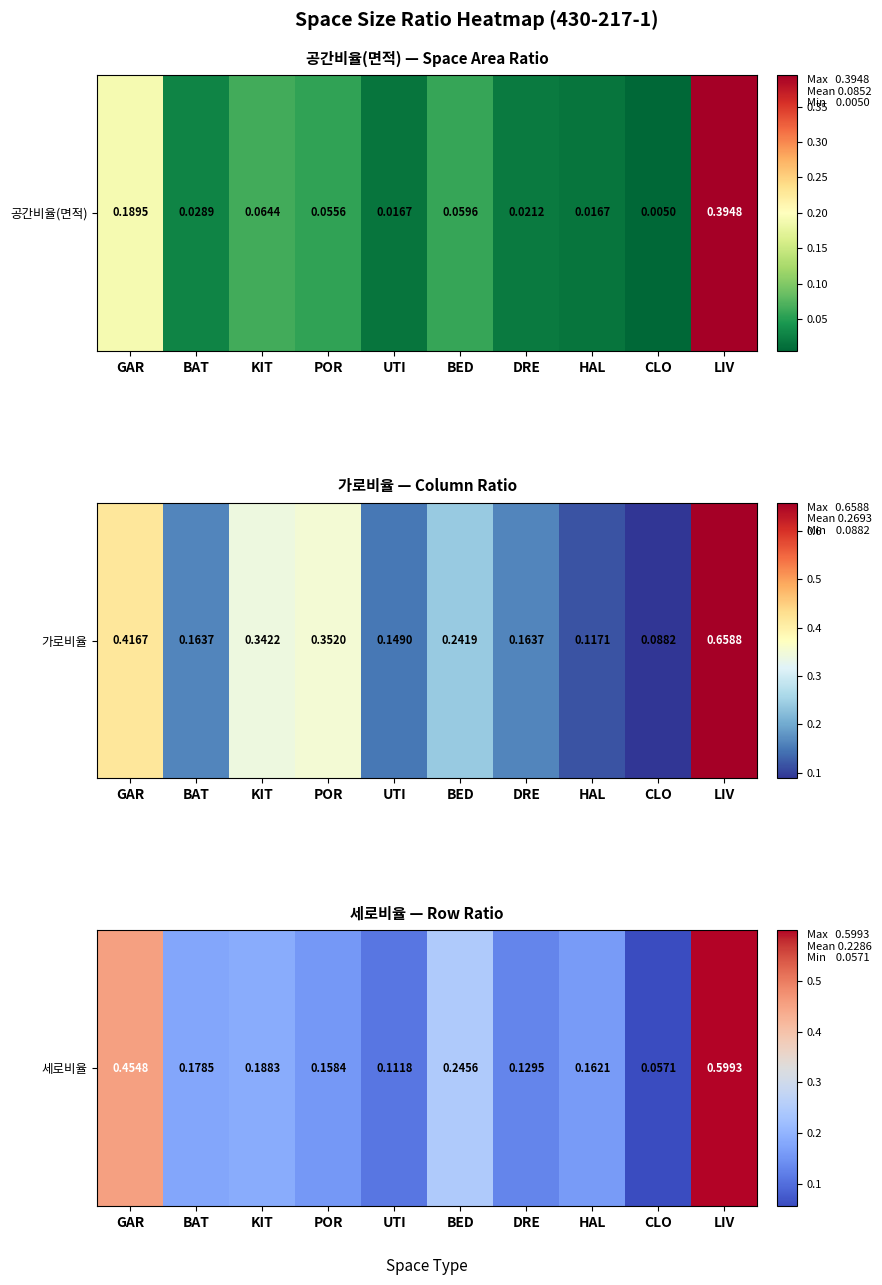

The chart shows a value of 0.2 at KIT. True or false?

True